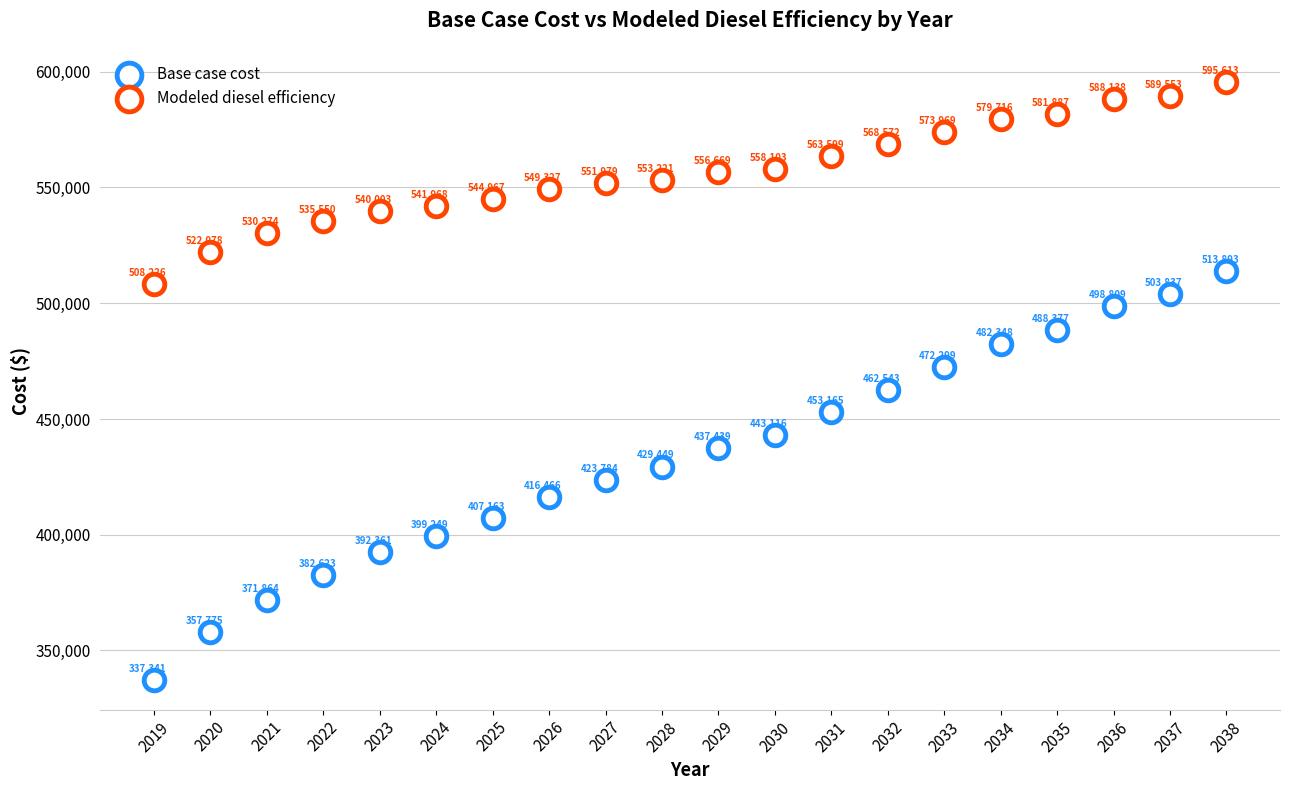

Count the number of points in this scatter plot.

40